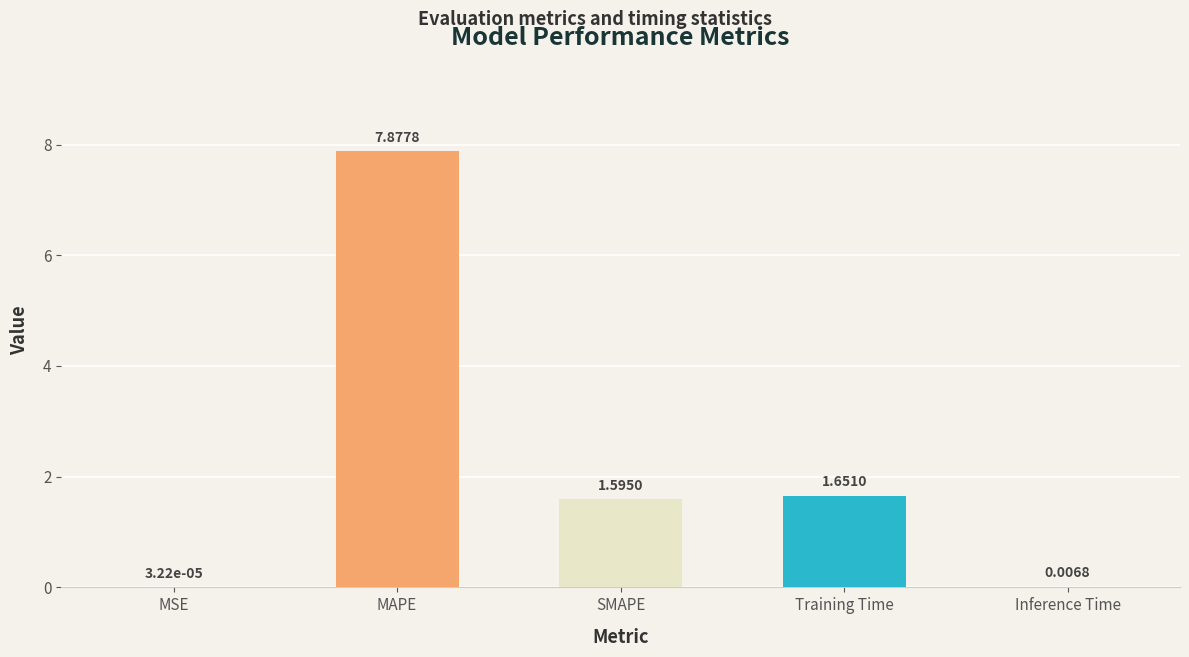

What is the sum of all values?

11.1